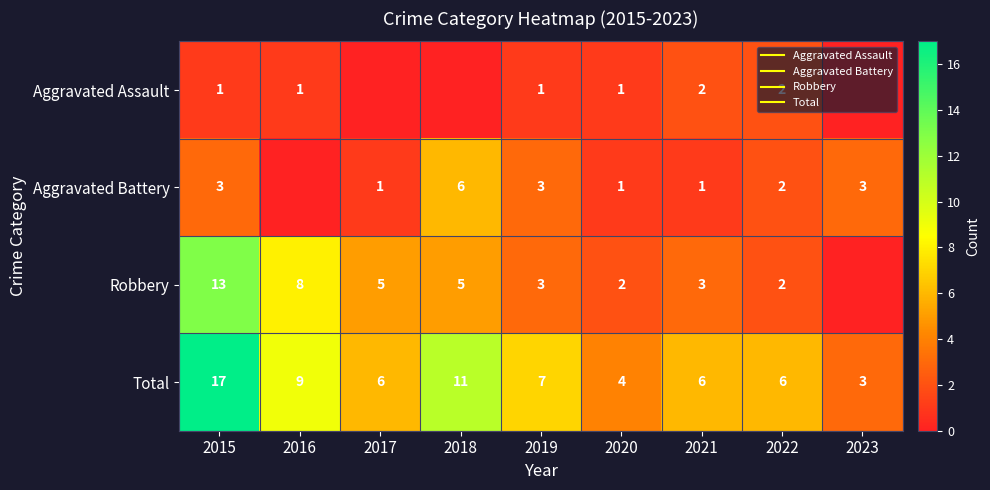

Is the value of Total at 2020 greater than the value of Aggravated Assault at 2021?

Yes